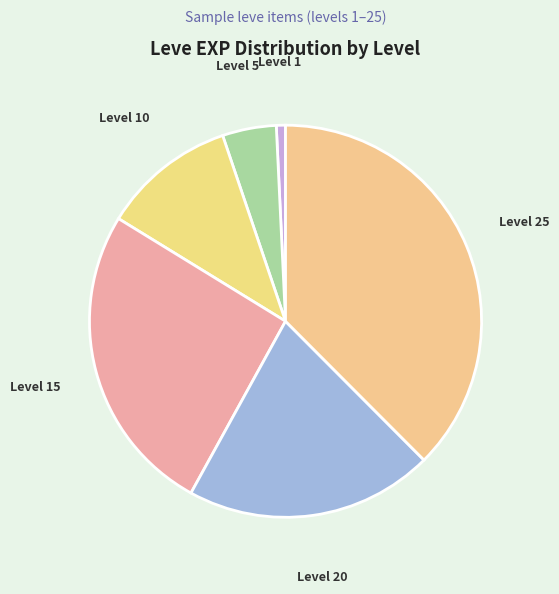

Does any single category account for the majority?

No